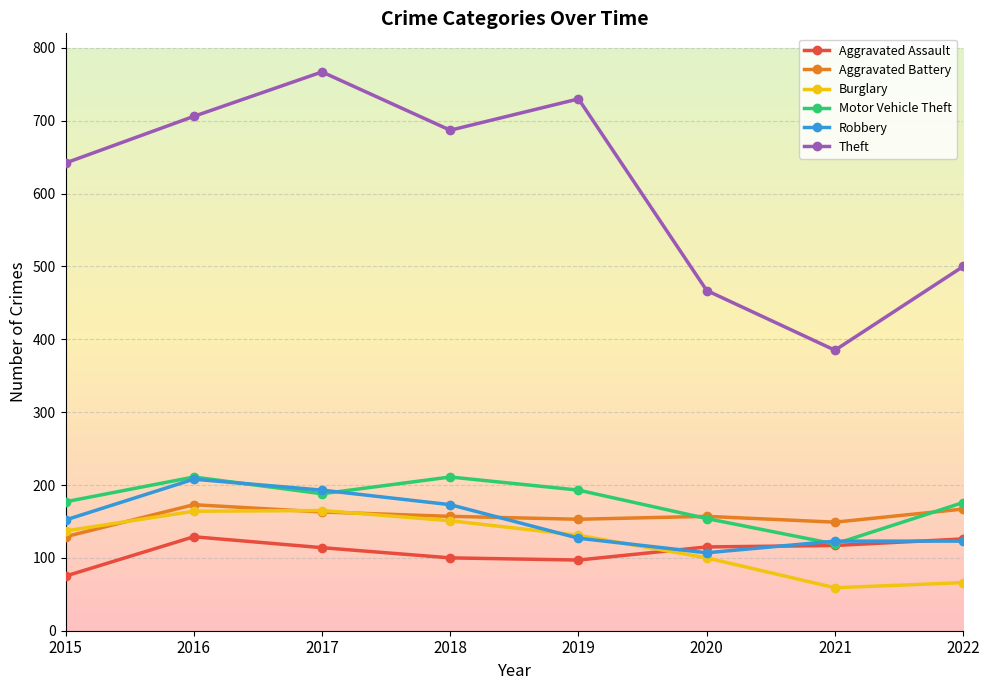

What is the total value across all series at 2019?

1431